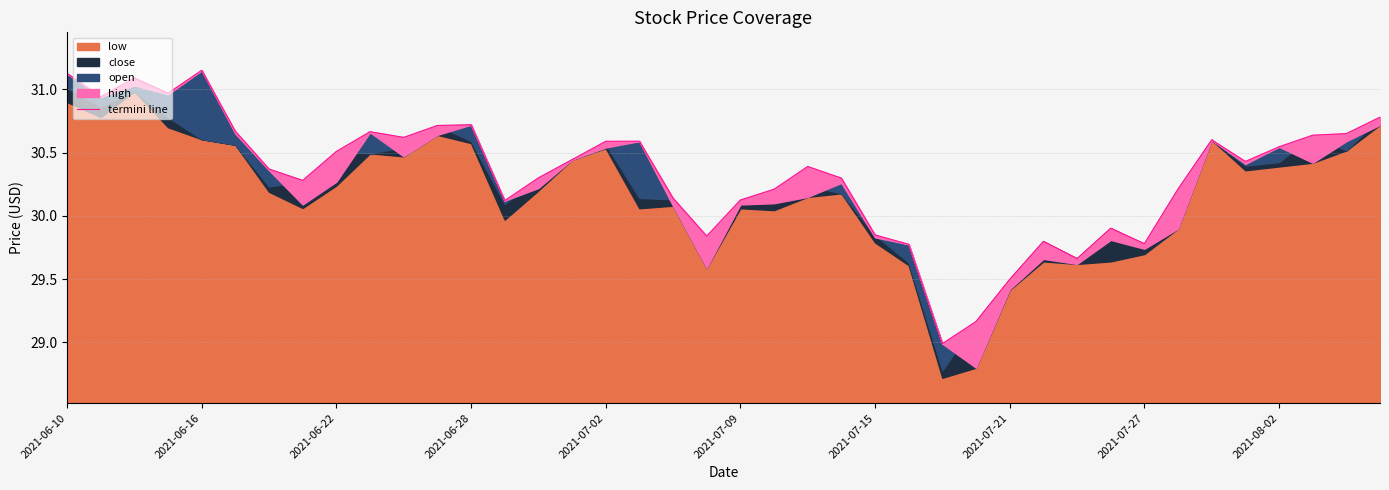

Read the value at 29.

29.8